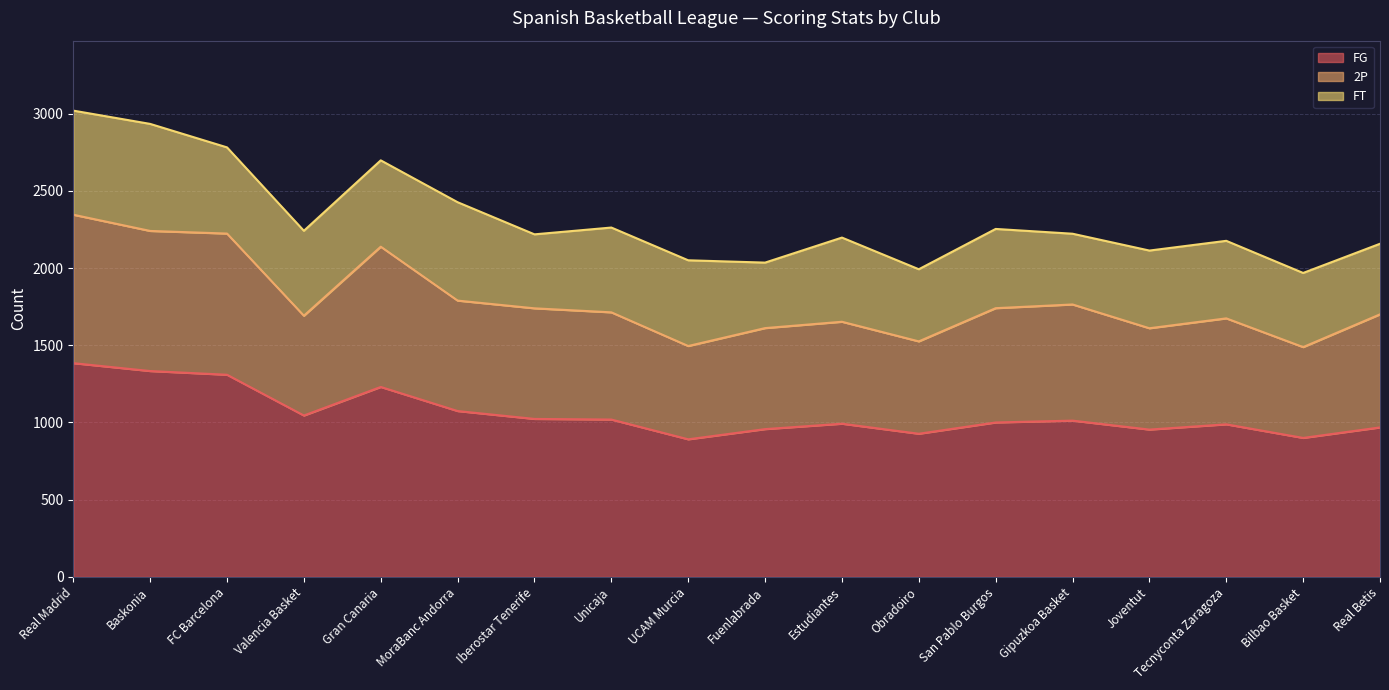

Which label corresponds to the smallest value in the chart?

UCAM Murcia